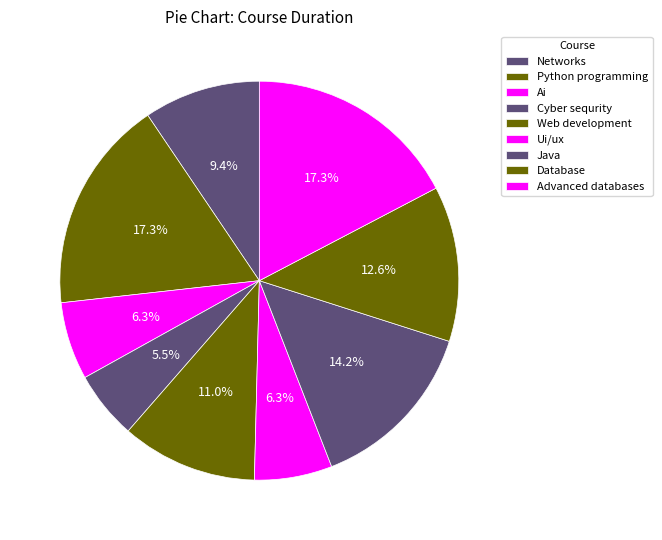

How many segments does this pie chart have?

9